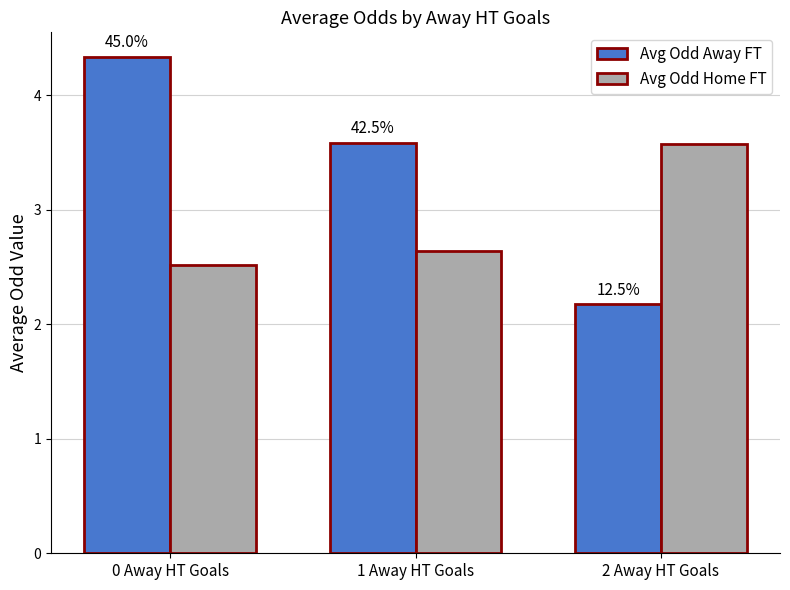

What are all the series names shown in the legend?

Avg Odd Away FT, Avg Odd Home FT